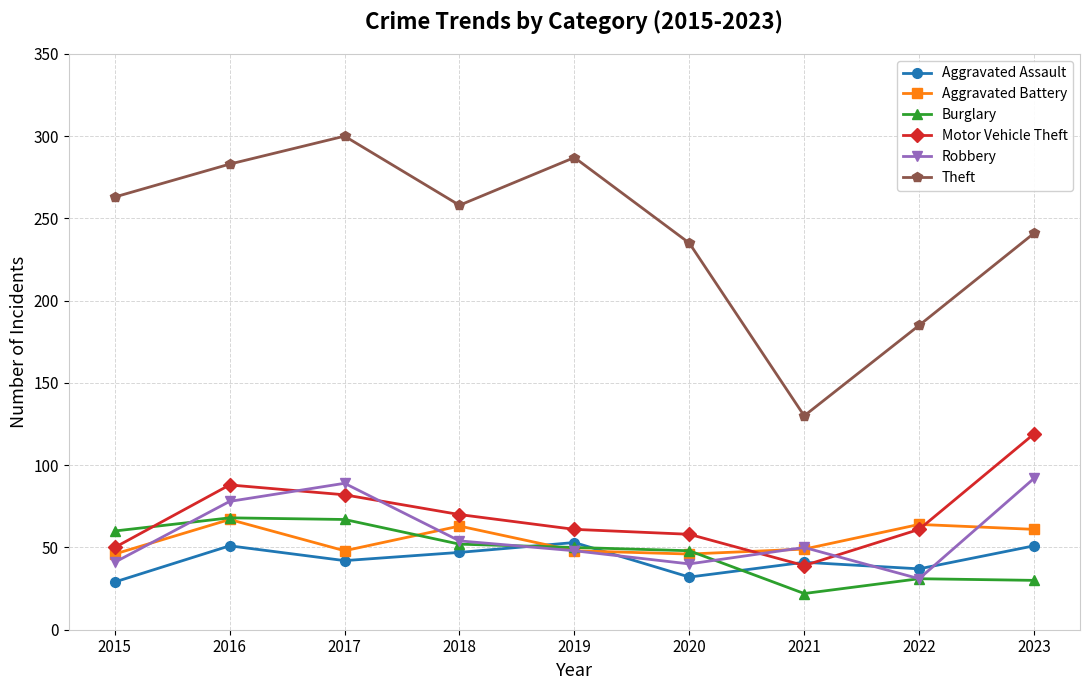

How many data points does each series have?

9